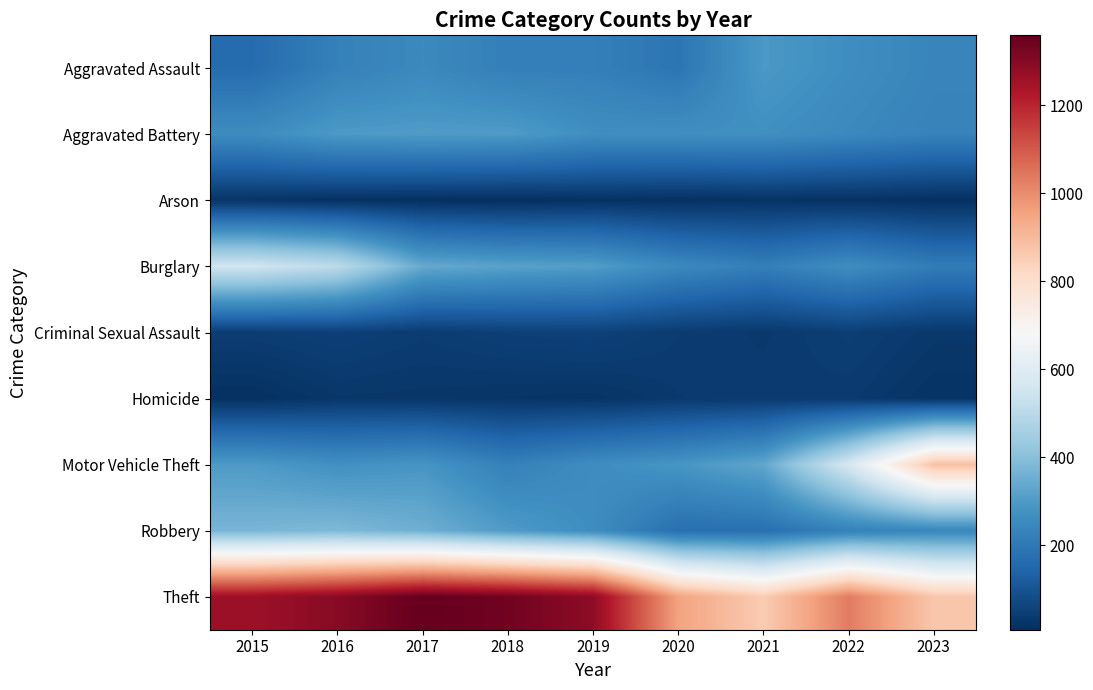

List the labels in order of Criminal Sexual Assault value, largest first.

2019, 2016, 2018, 2022, 2015, 2017, 2020, 2021, 2023